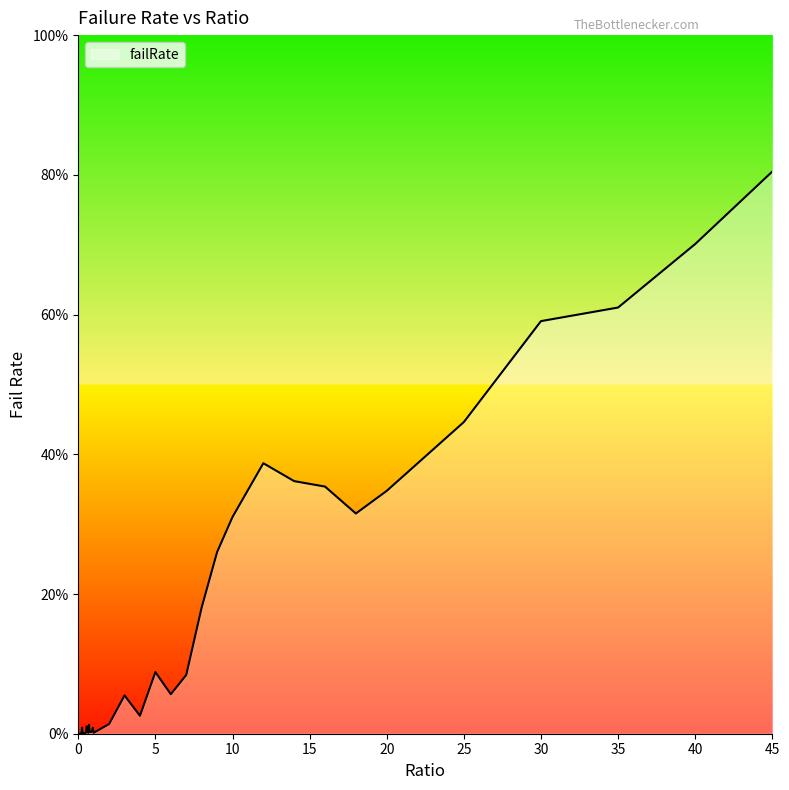

List the labels in order of value, largest first.

45, 40, 35, 30, 25, 12, 14, 16, 20, 18, 10, 9, 8, 5, 7, 6, 3, 4, 2, 0.7, 0.55, 0.25, 0.95, 0.9, 0.6, 0.85, 0.75, 0.8, 0.5, 1, 0.65, 0.45, 0.35, 0.3, 0.4, 0.15, 0, 0.05, 0.1, 0.2